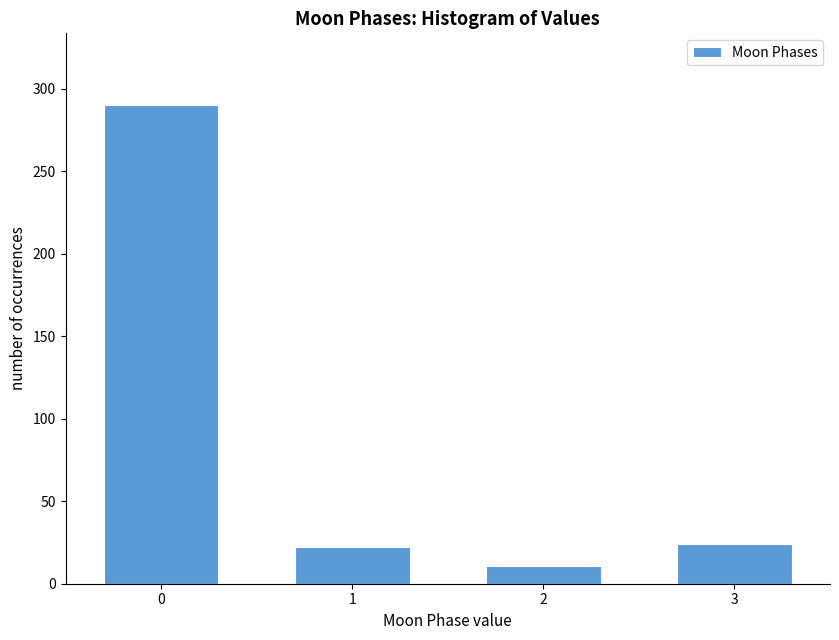

Reading right to left, extract all data points from this chart.

3=24	2=11	1=22	0=290